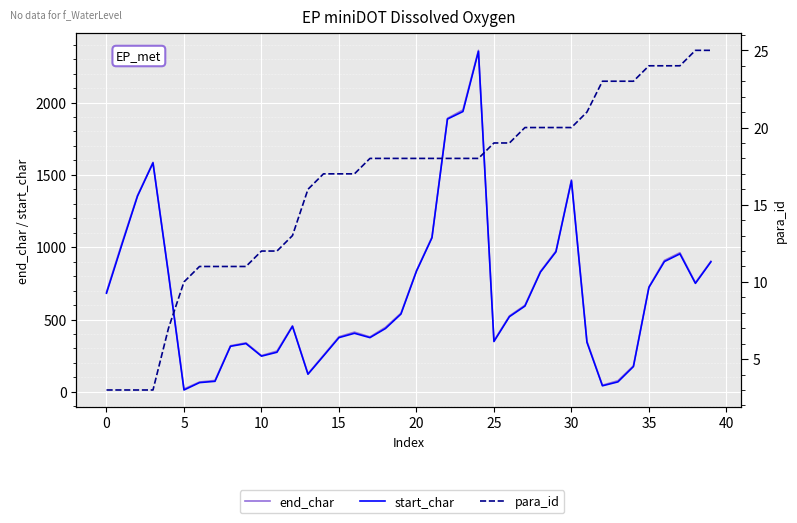

True or false: end_char has more than 1 interior local peaks.

True